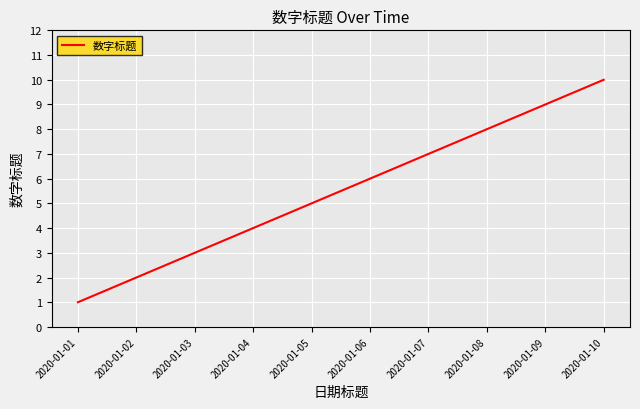

Reading left to right, list all the values displayed in this chart.

1	2	3	4	5	6	7	8	9	10